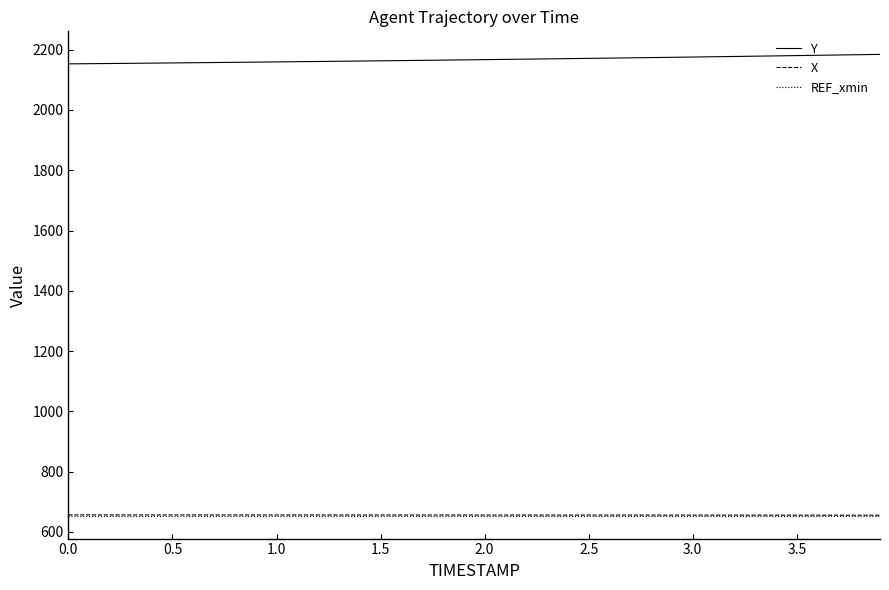

What is the average value of the X series?

655.8